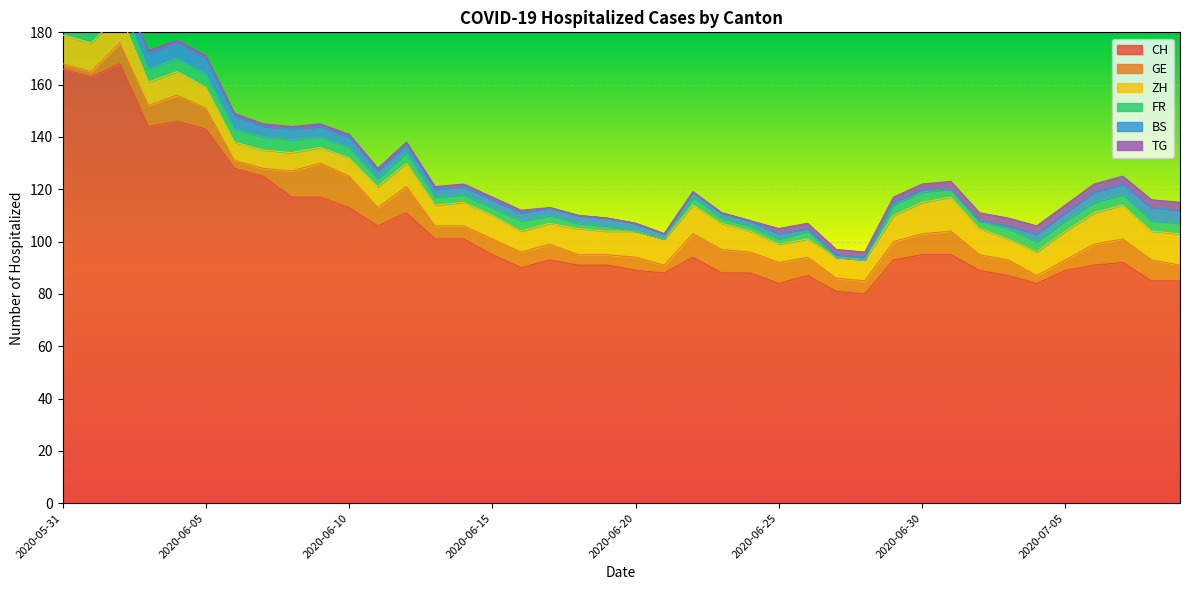

At which category is the sum across all series the highest?

2020-06-02